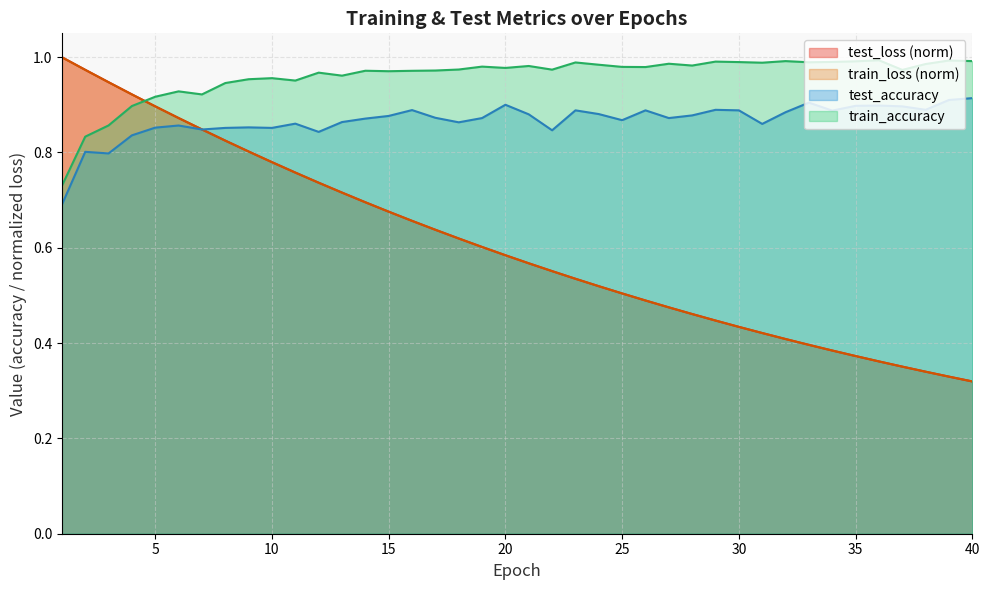

The test_loss series shows 0.3 at 13. True or false?

False